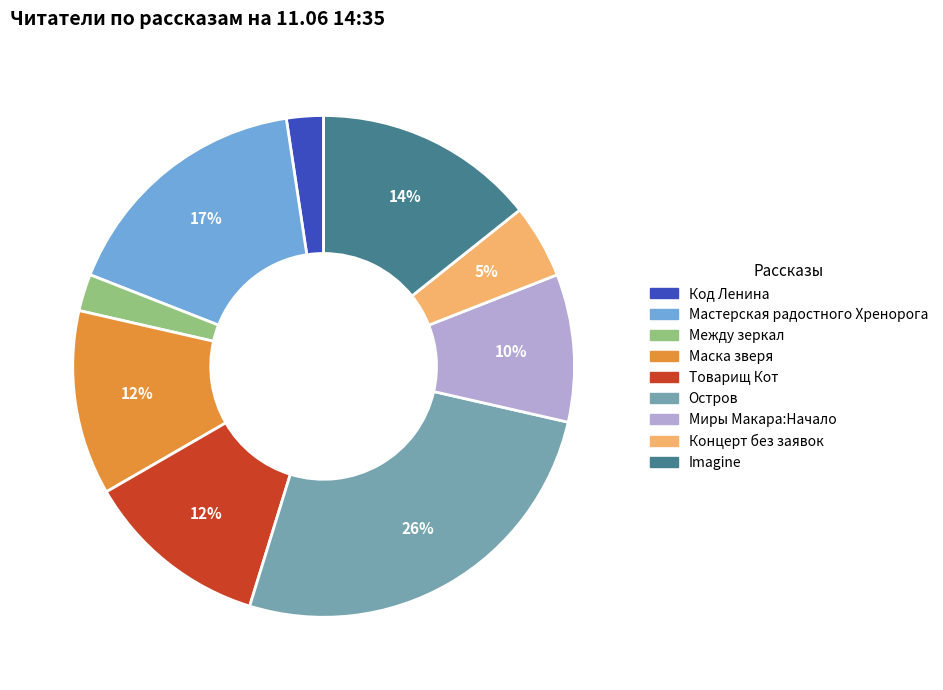

To the nearest percent, what is the difference between the largest and smallest slice percentages?

24%